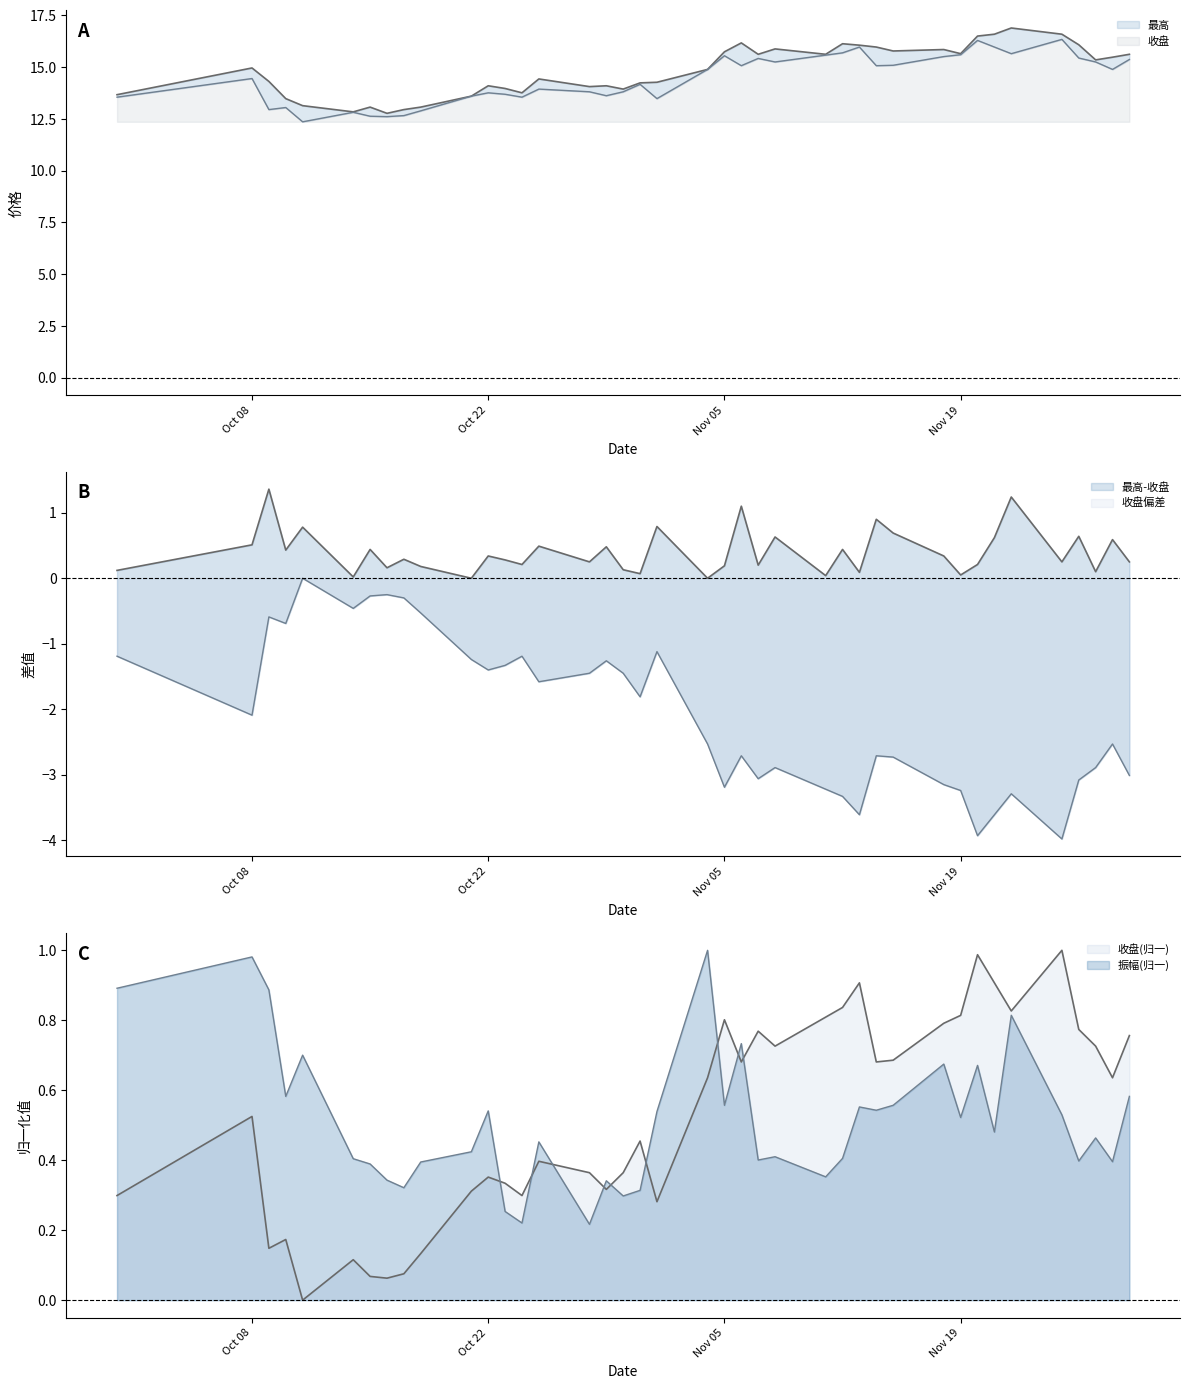

What is the label of the 7th point from the right?

2024-11-21